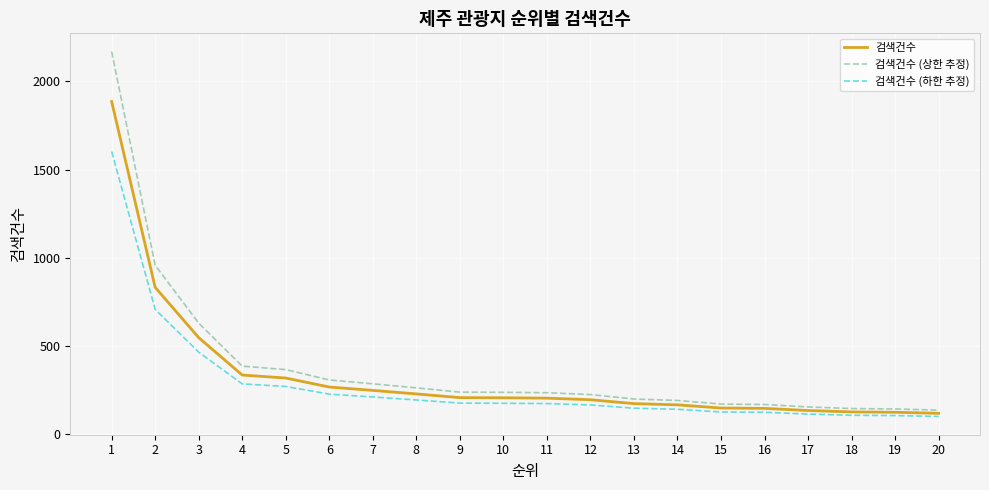

Rank the series by their maximum value, from lowest to highest.

검색건수 (하한 추정), 검색건수, 검색건수 (상한 추정)